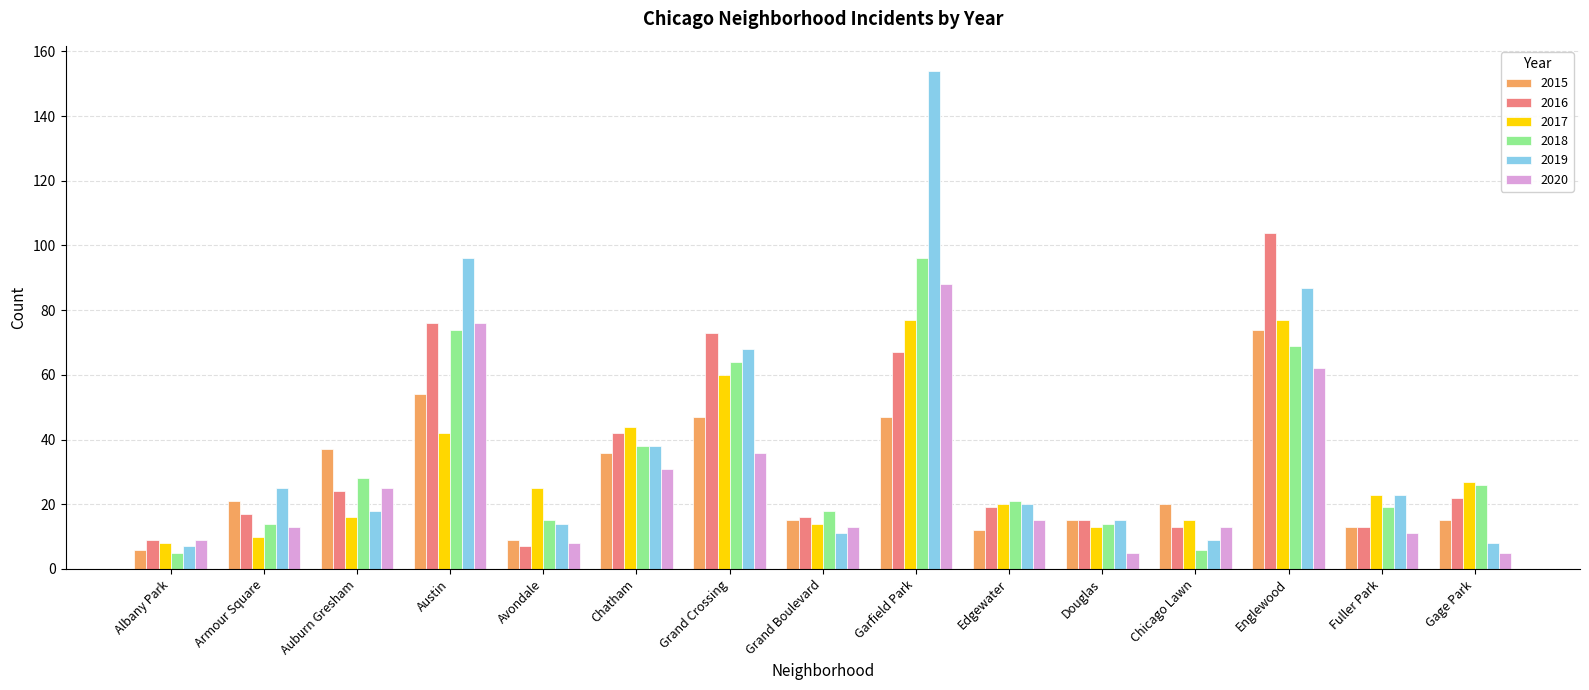

Is it true that 2019 equals 7 at Albany Park?

True